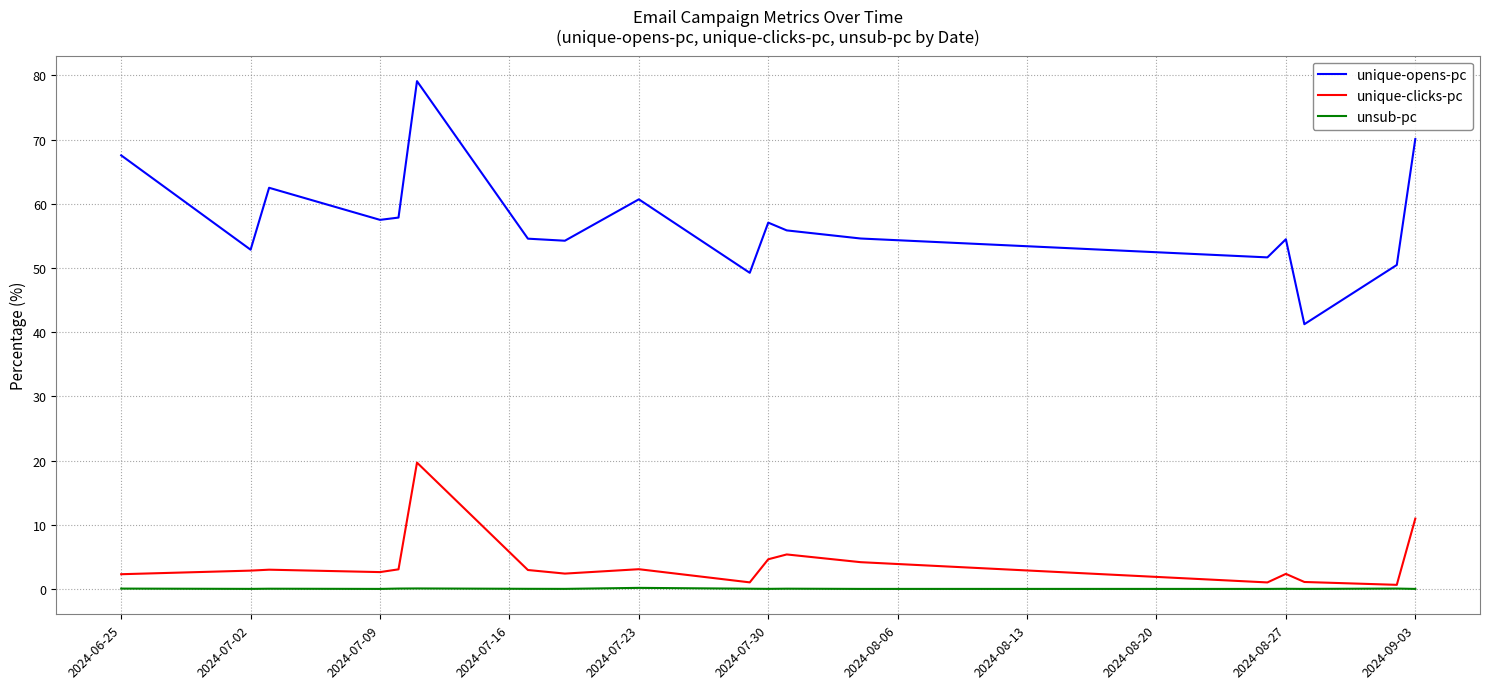

True or false: unique-opens-pc and unique-clicks-pc cross at least once.

False